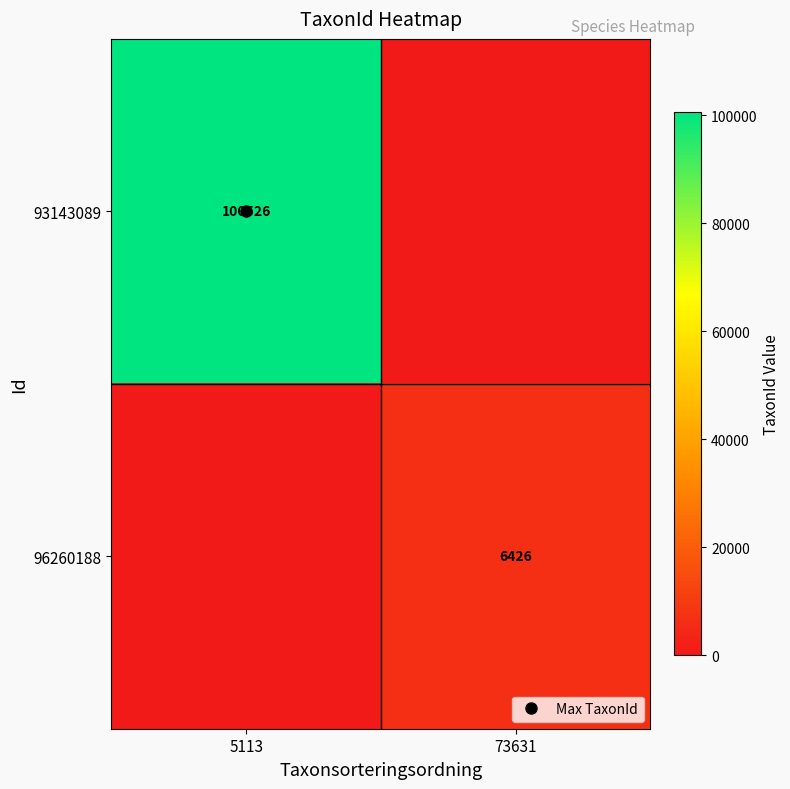

Is it true that 93143089 equals 100526 at 5113?

True